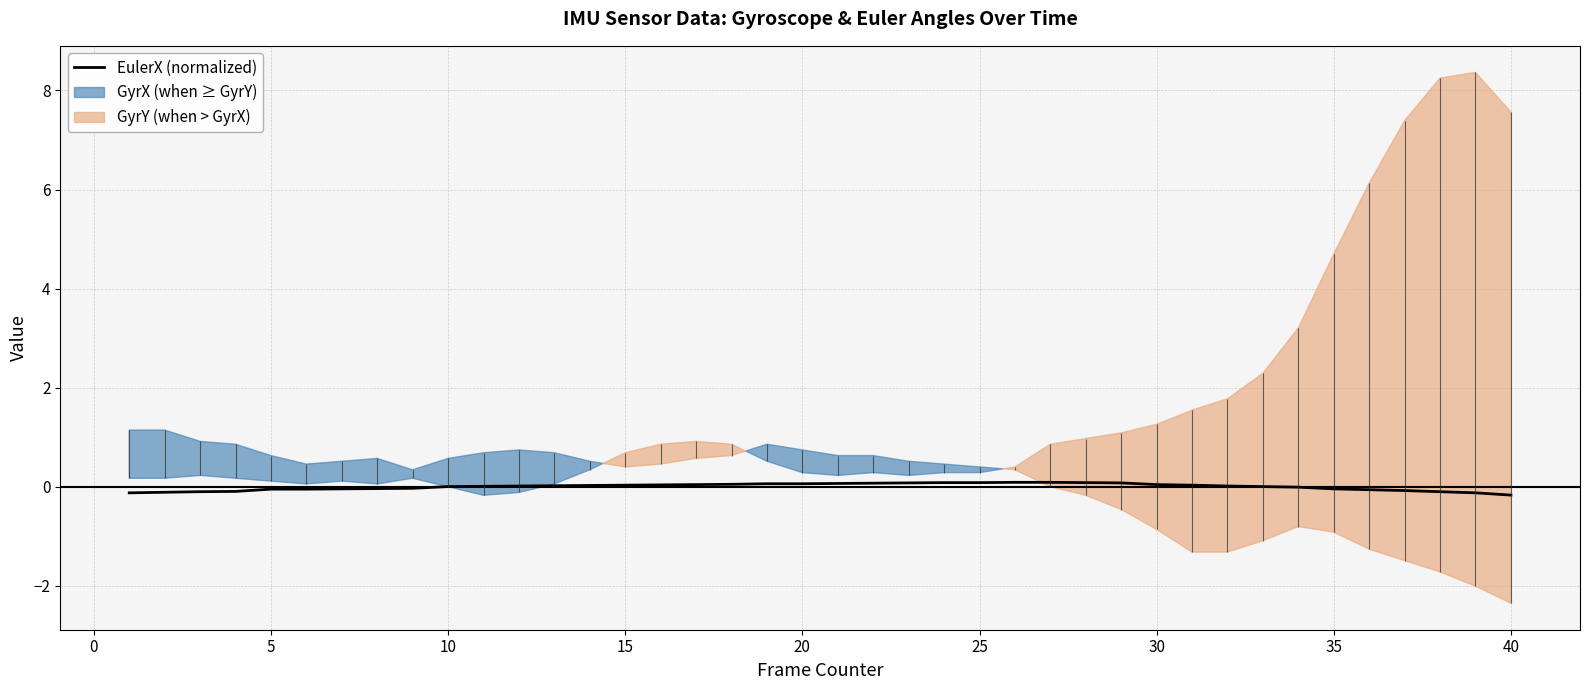

What is the difference between the second highest and minimum values?

0.3